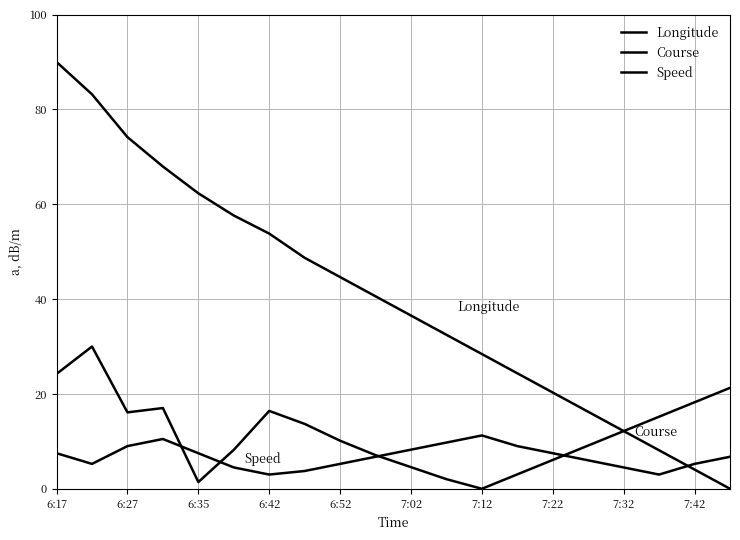

How many distinct data groups are displayed?

3